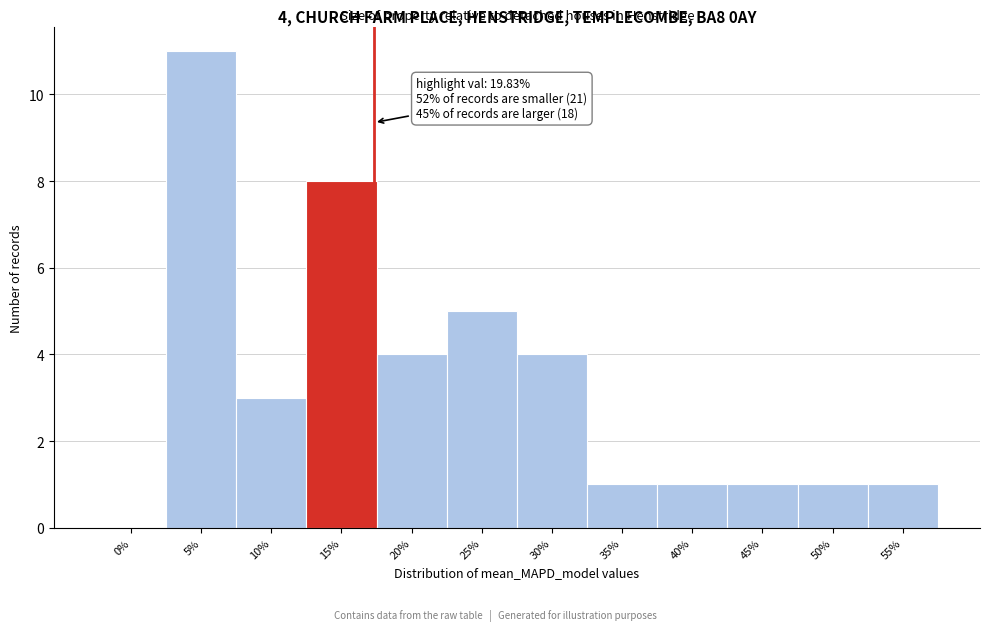

Reading left to right, extract all data points from this chart.

0%=0	5%=11	10%=3	15%=8	20%=4	25%=5	30%=4	35%=1	40%=1	45%=1	50%=1	55%=1